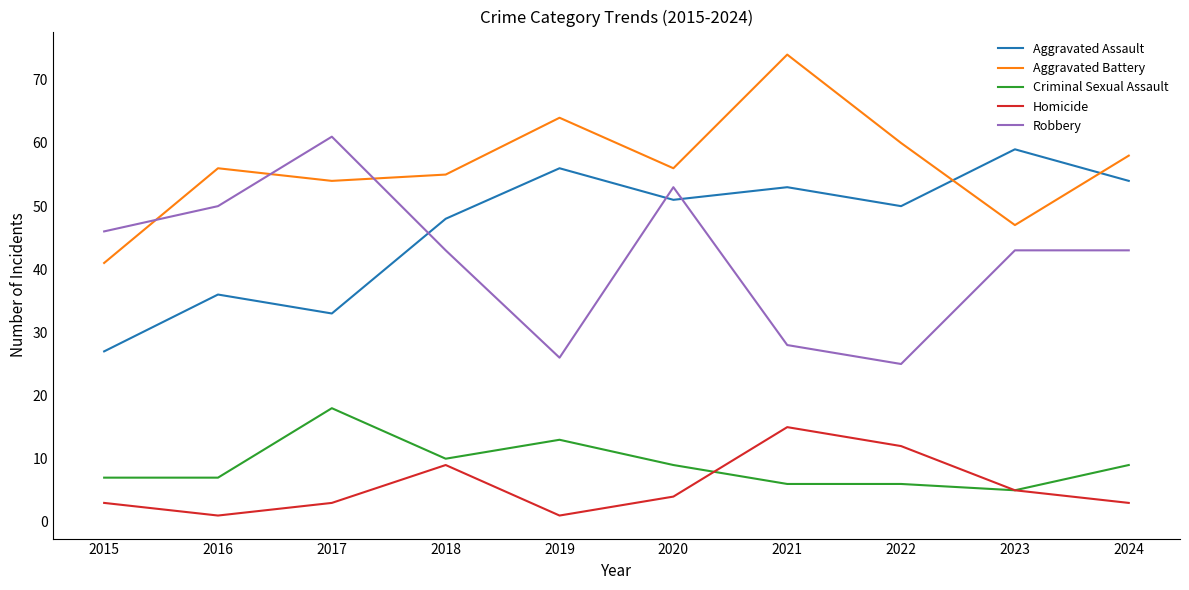

True or false: Homicide and Aggravated Battery intersect in this chart.

False